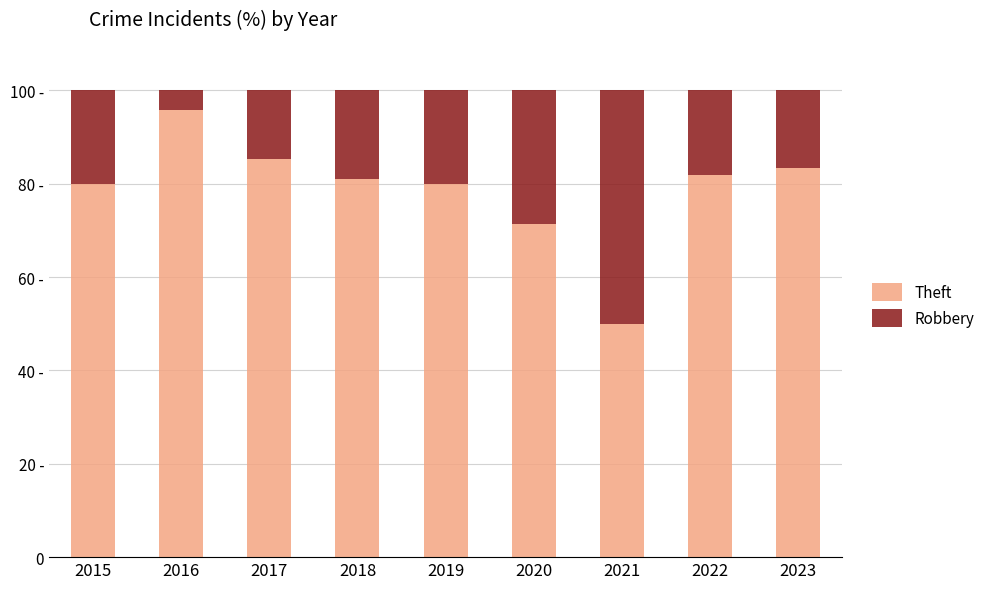

Which series has the largest total across all categories?

Theft